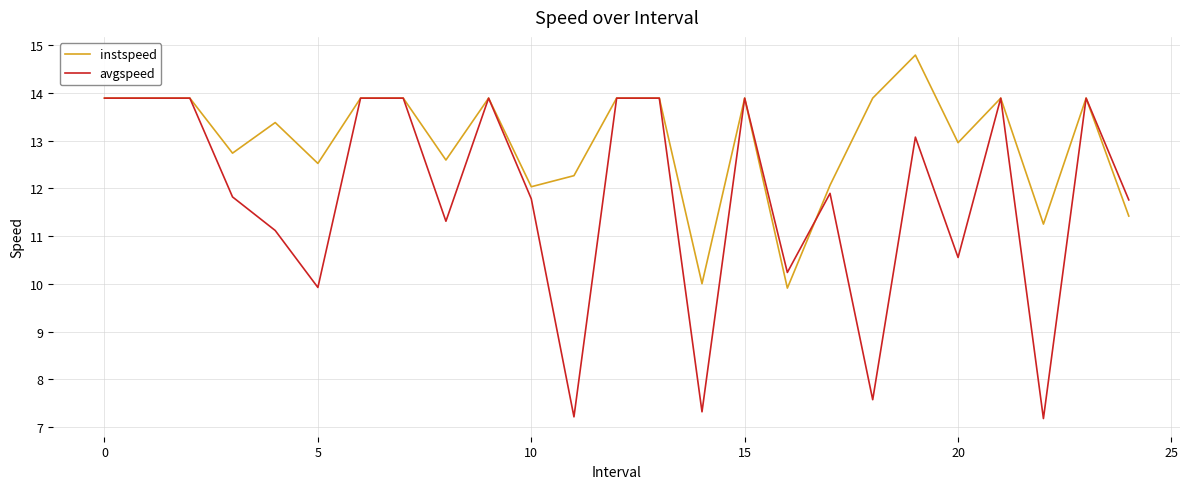

Which series has the largest total across all categories?

instspeed